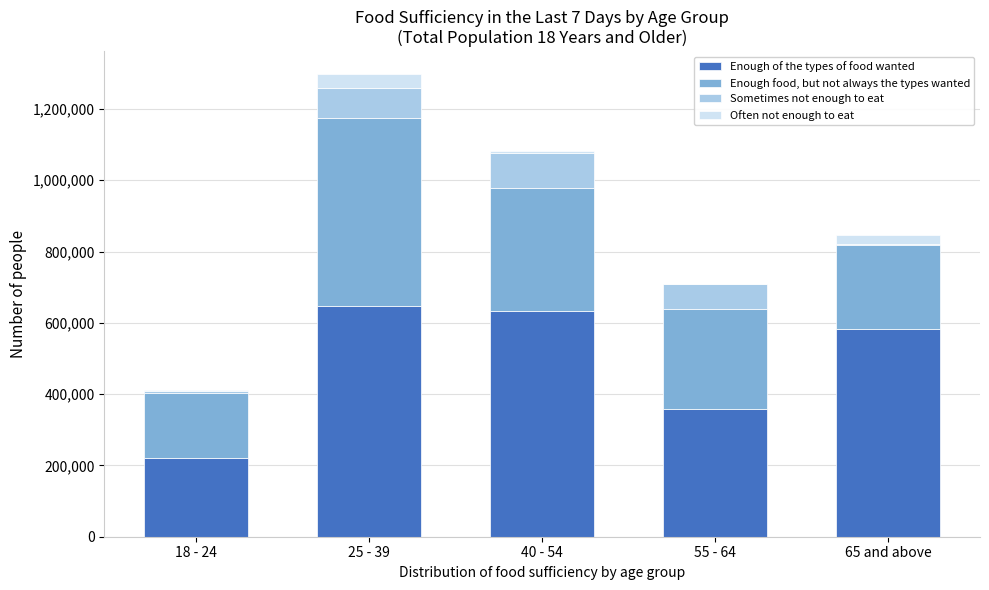

Reading left to right, transcribe the values for Enough of the types of food wanted.

18 - 24=220547	25 - 39=647220	40 - 54=633181	55 - 64=359605	65 and above=581339